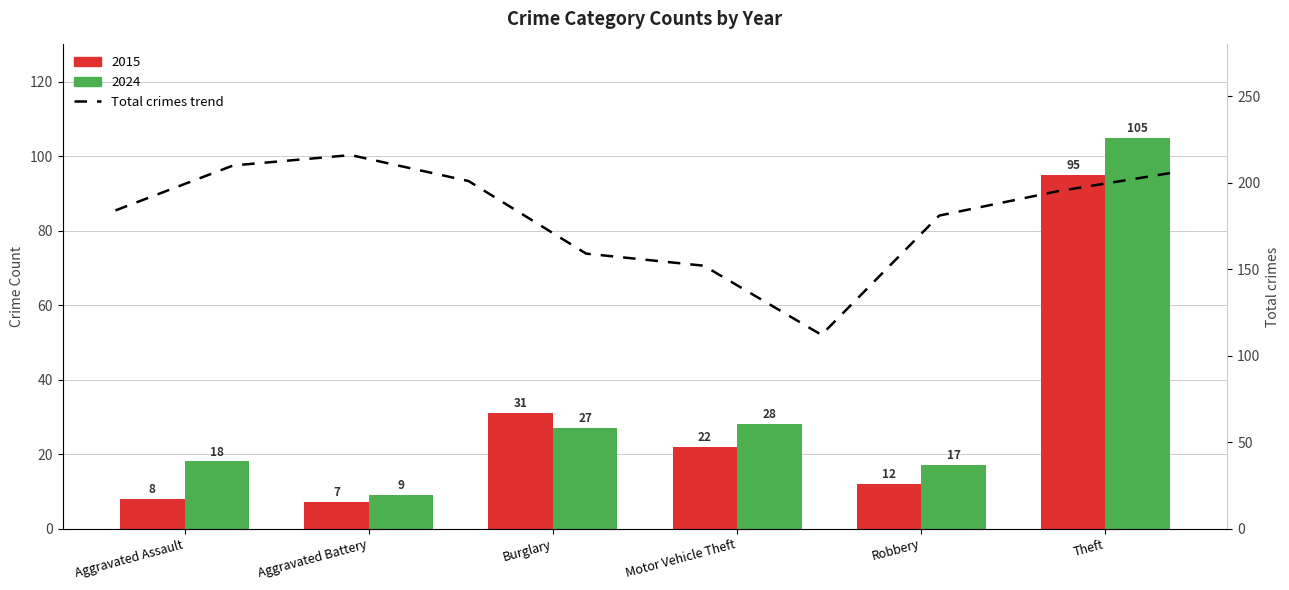

Are the bars horizontal?

No